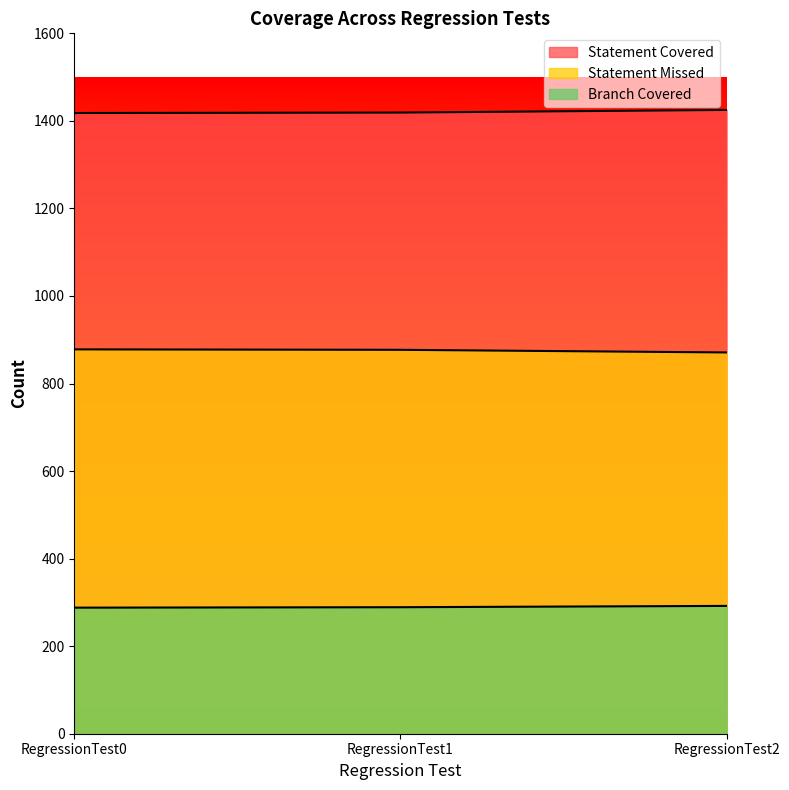

Is it true that Branch Covered equals 177 at RegressionTest0?

False